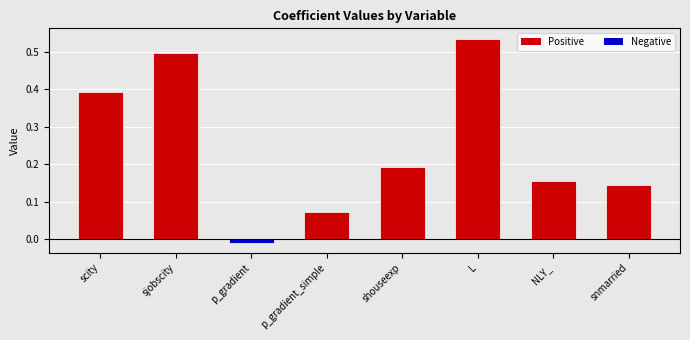

What is the sum of the values at shouseexp and scity?

0.6